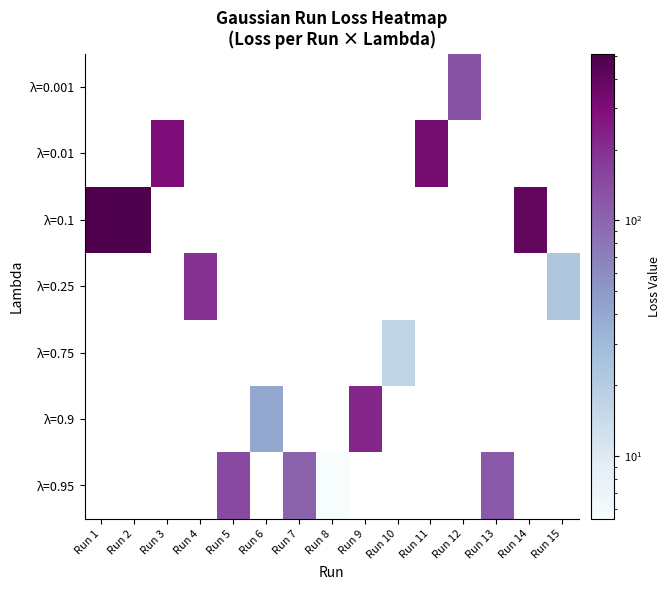

Between Run 5 and Run 2, which is larger?

Run 2